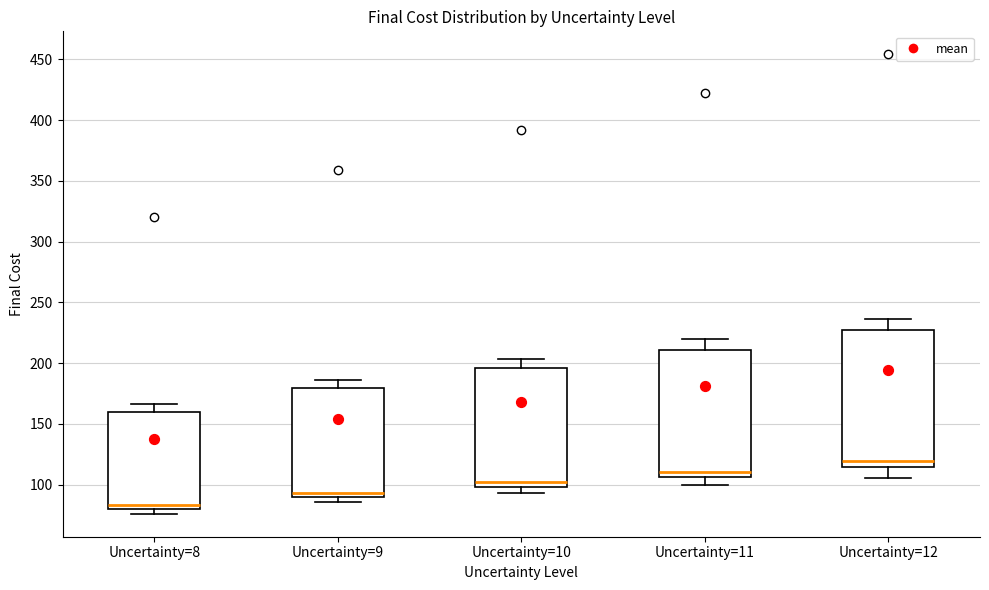

Reading left to right, transcribe this box plot: for each box, give where its median line is, the range the box spans, and where its two whiskers end, as read against the y-axis. The values are not printed on the chart, so give them approximately, as read against the axis.

Uncertainty=8: median 85, box 80 to 160, whiskers 75 to 165
Uncertainty=9: median 95, box 90 to 180, whiskers 85 to 185
Uncertainty=10: median 100 (just above the box's lower edge), box 100 to 195, whiskers 95 to 205
Uncertainty=11: median 110, box 105 to 210, whiskers 100 to 220
Uncertainty=12: median 120, box 115 to 225, whiskers 105 to 235